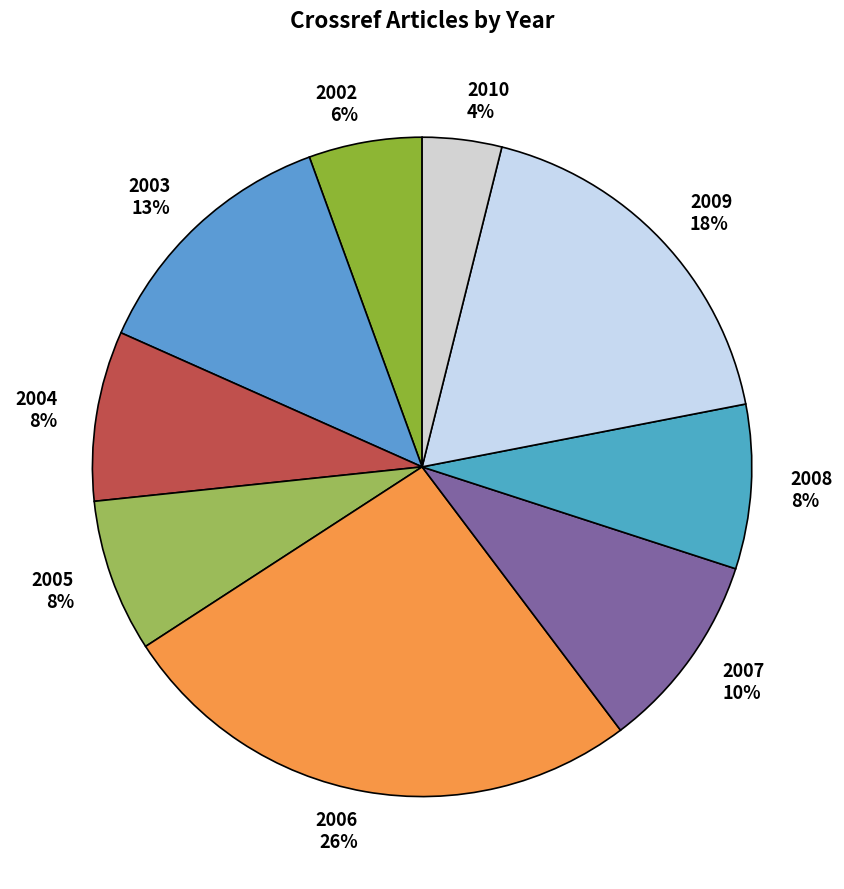

What percentage is the 2010 slice, to the nearest percent?

4%